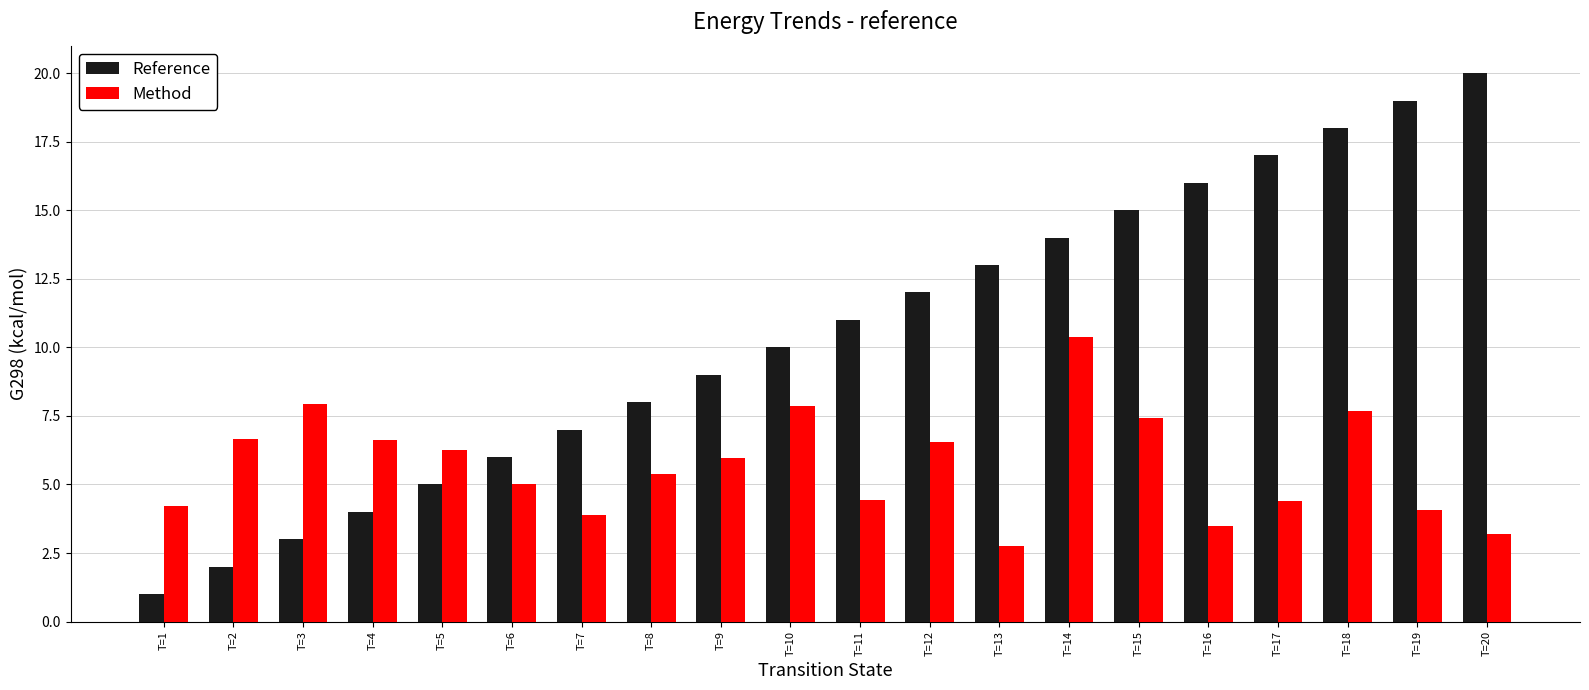

Where is Method nearest to the value 6?

T=9